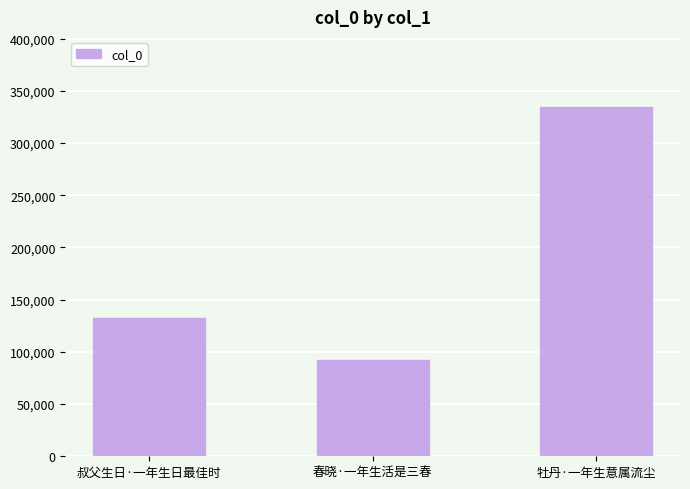

What is the label of the 3rd bar from the left?

牡丹·一年生意属流尘